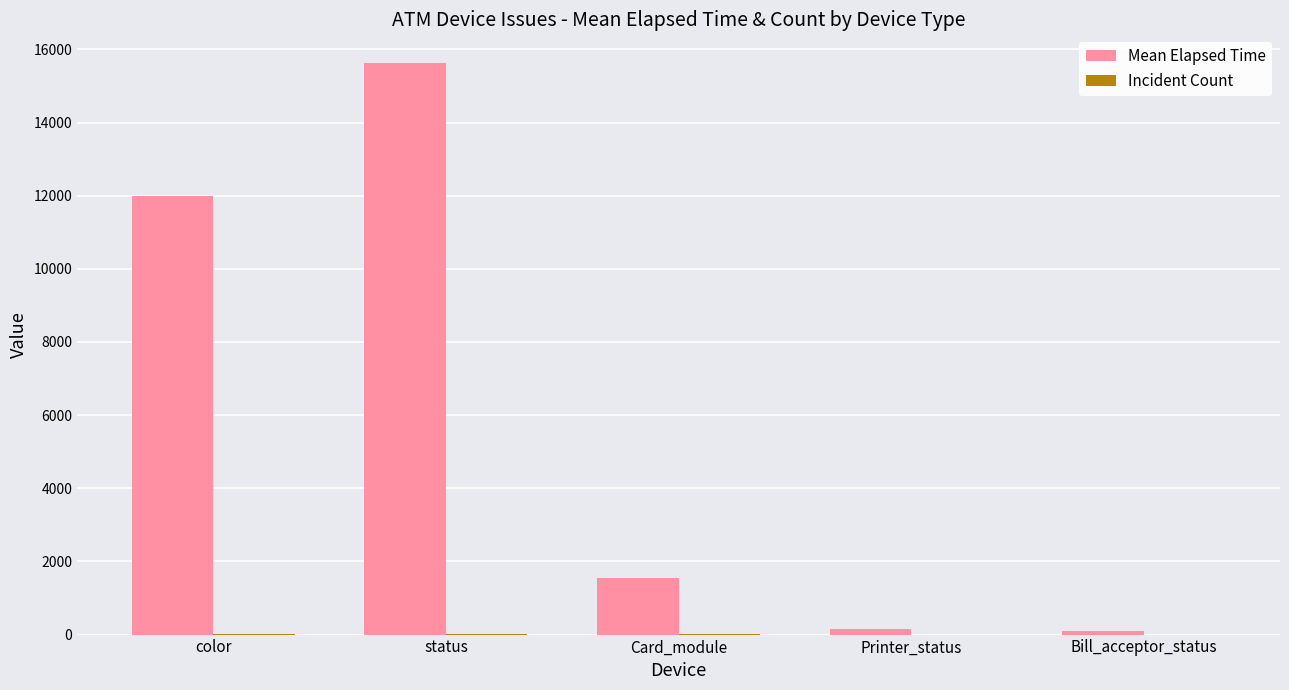

Which series has the largest total across all categories?

Mean Elapsed Time